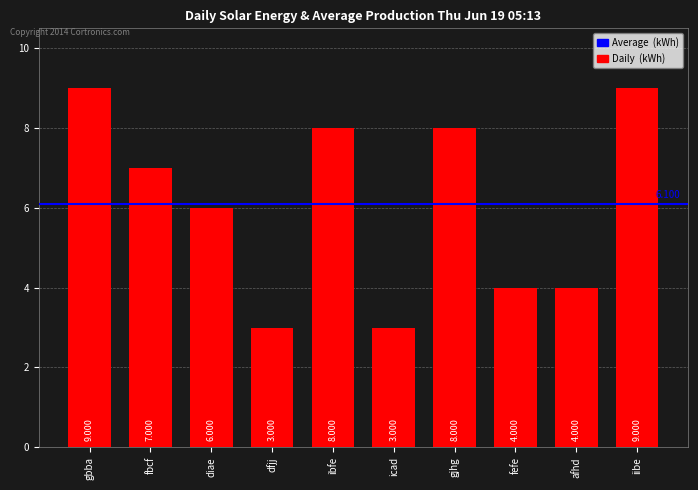

At which label does the data first exceed 7?

gbba